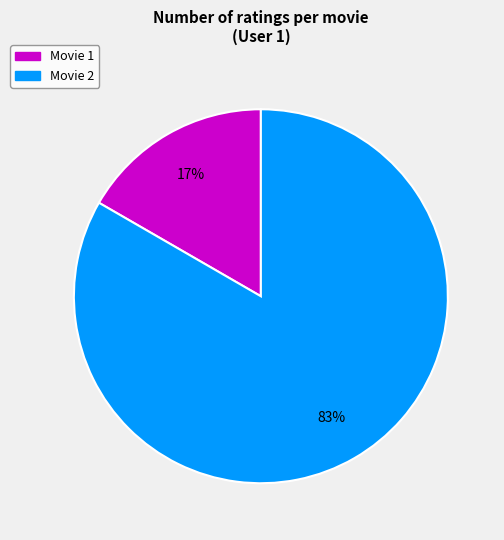

Is there a majority slice in this chart?

Yes